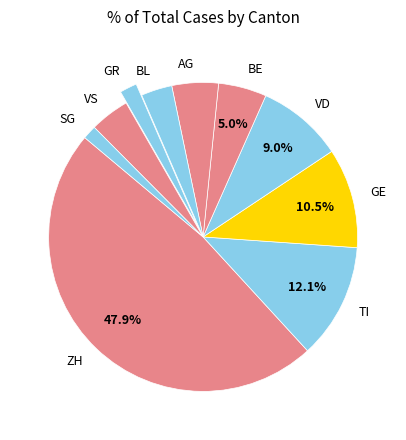

To the nearest percent, what is the difference between the BE and VD slice percentages?

4%